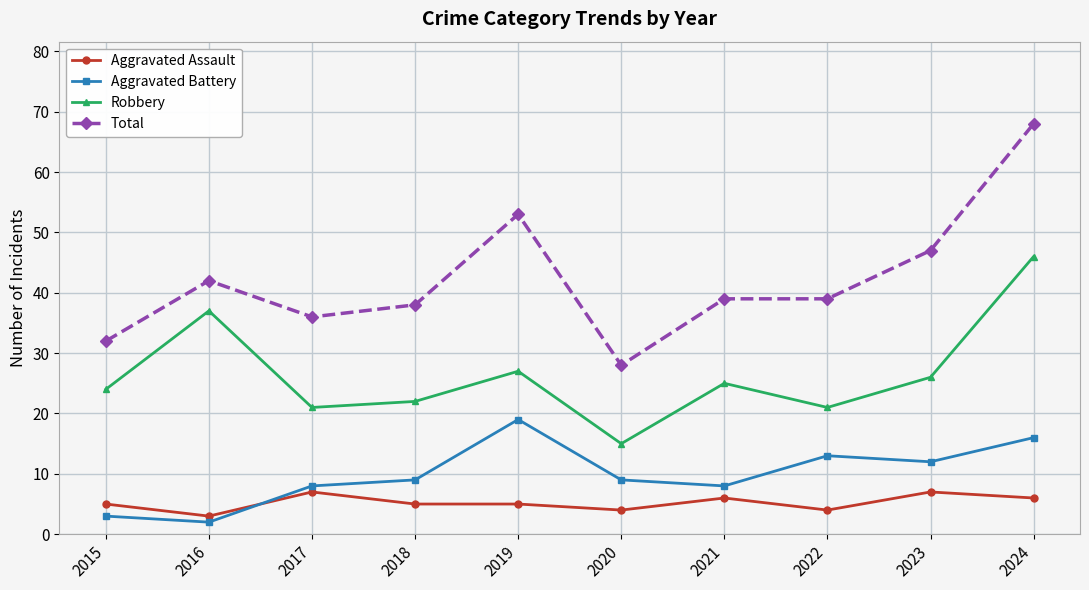

How many intersections are there between Aggravated Battery and Aggravated Assault?

1